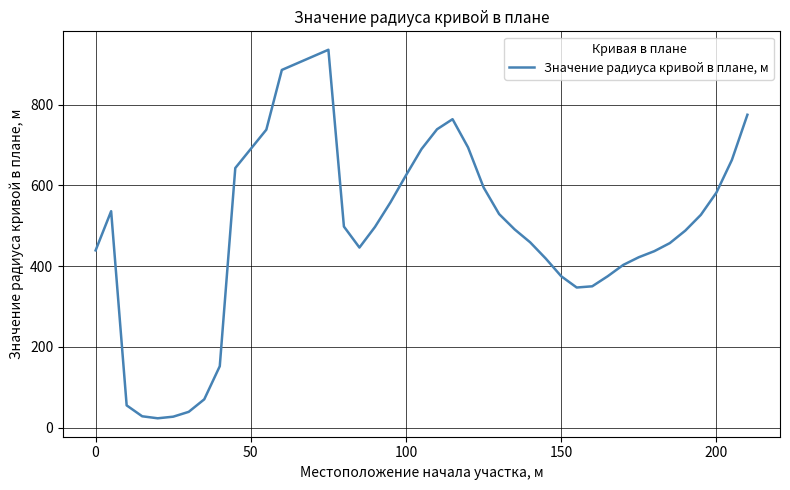

What is the minimum value shown in the chart?

23